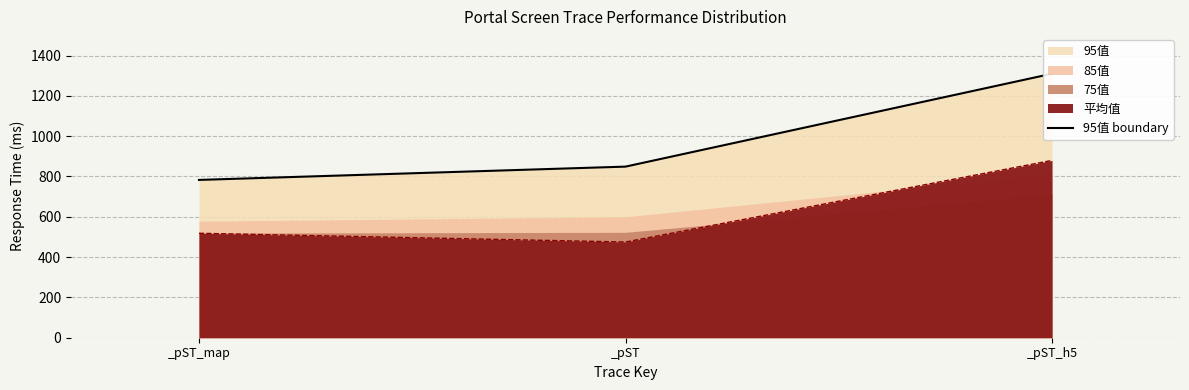

Between _pST_map and _pST_h5, which is larger?

_pST_h5